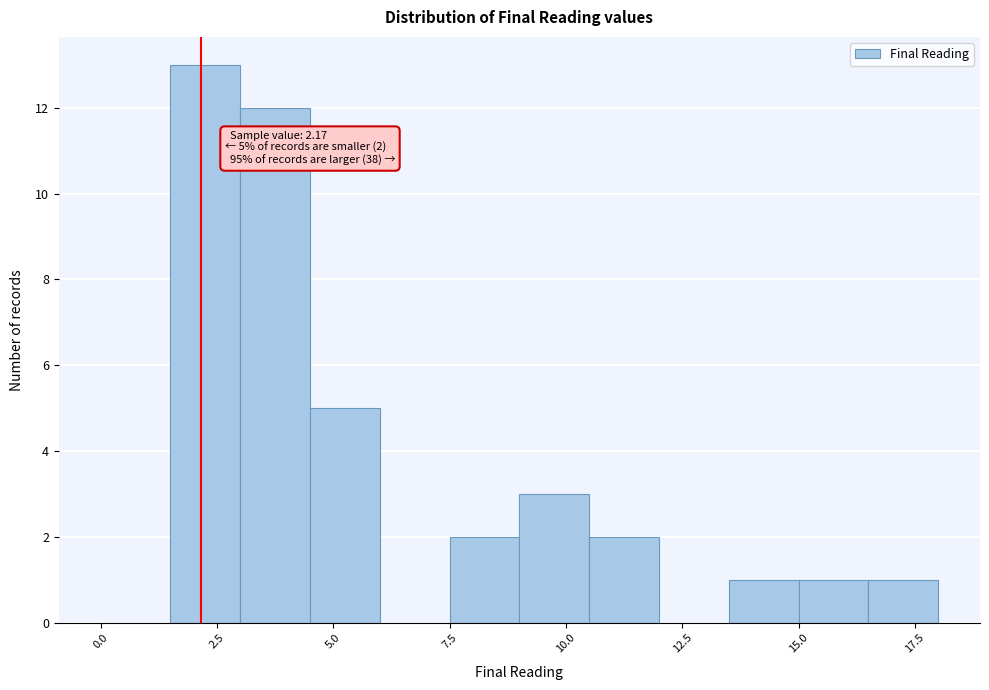

Around what value on the x-axis is the tallest bar? Give the approximate position of its centre, as read against the axis.

2.5